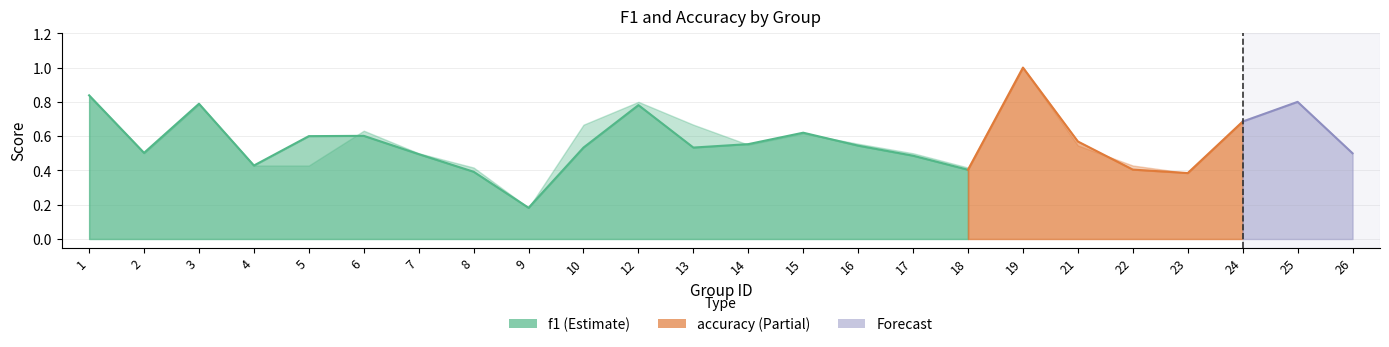

Reading left to right, what are all the values shown in this chart?

f1: 1=0.8	2=0.5	3=0.8	4=0.4	5=0.6	6=0.6	7=0.5	8=0.4	9=0.2	10=0.5	12=0.8	13=0.5	14=0.6	15=0.6	16=0.5	17=0.5	18=0.4	19=1.0	21=0.6	22=0.4	23=0.4	24=0.7	25=0.8	26=0.5
accuracy: 1=0.8	2=0.5	3=0.8	4=0.4	5=0.4	6=0.6	7=0.5	8=0.4	9=0.2	10=0.7	12=0.8	13=0.7	14=0.6	15=0.6	16=0.6	17=0.5	18=0.4	19=1.0	21=0.5	22=0.4	23=0.4	24=0.7	25=0.8	26=0.5